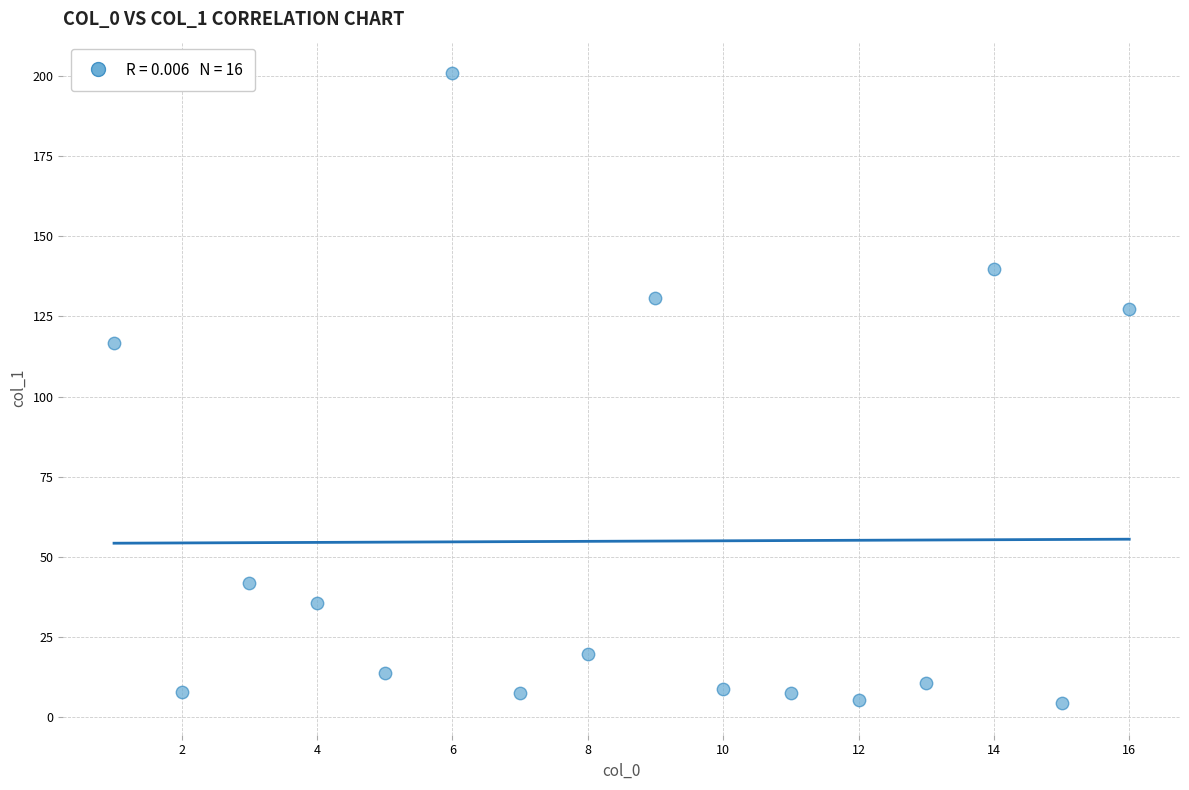

What is the range of X values (max minus min)?

15.0